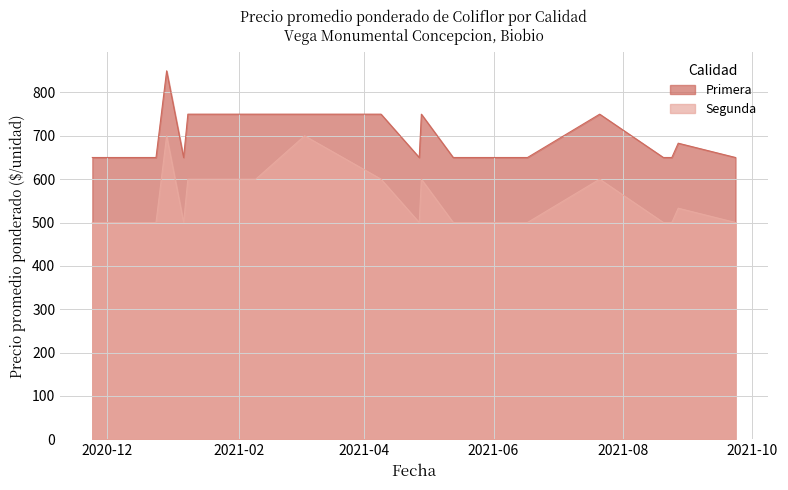

True or false: Primera and Segunda intersect in this chart.

False